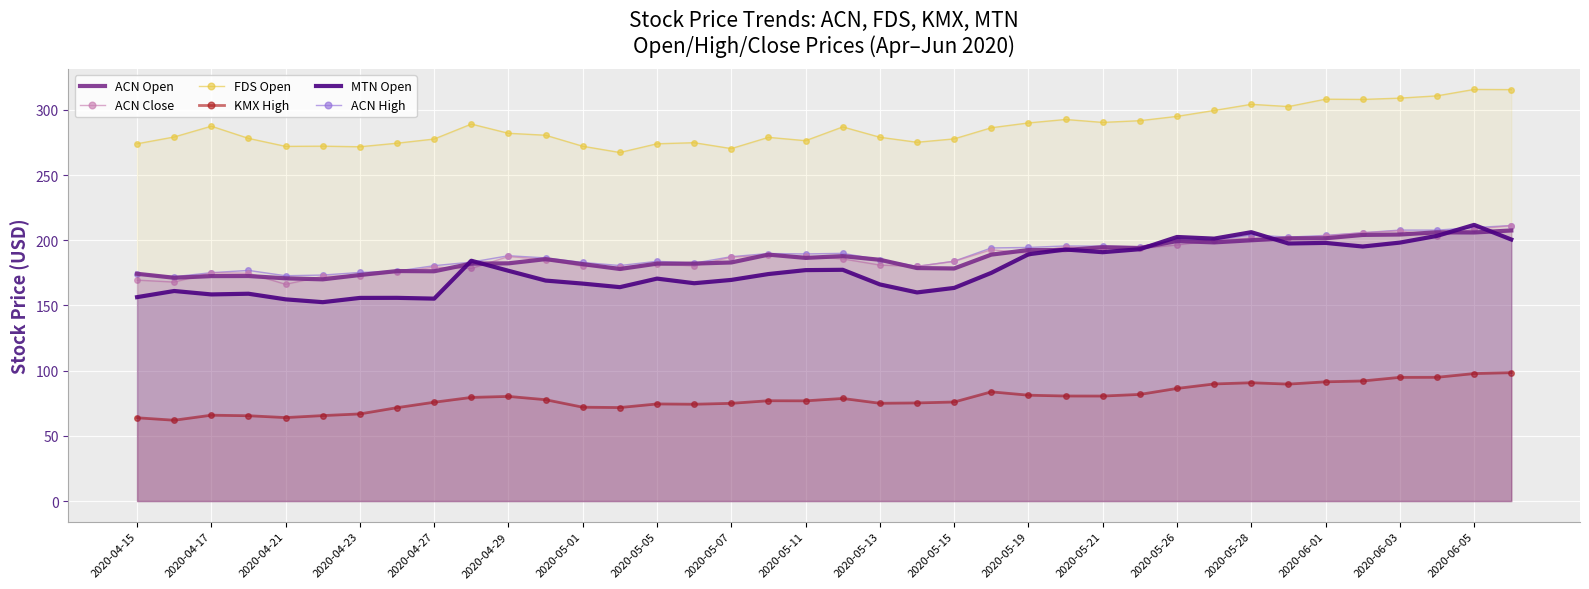

What position from the left is 37?

38